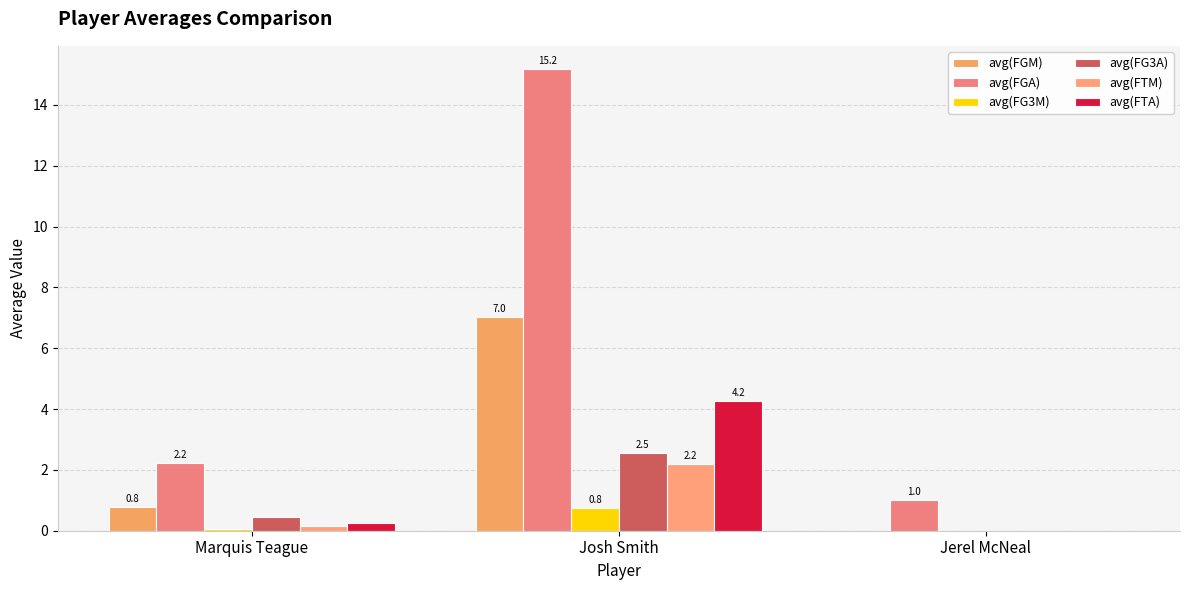

The avg(FTA) series shows 0.0 at Jerel McNeal. True or false?

True